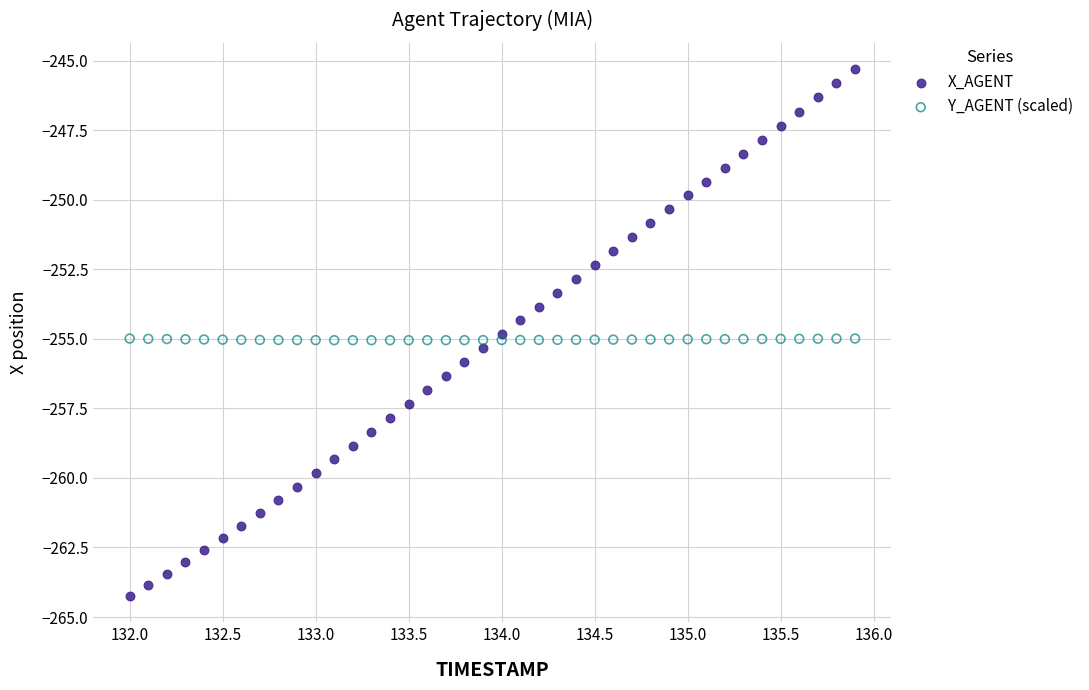

Which series contains the lowest Y value?

X_AGENT